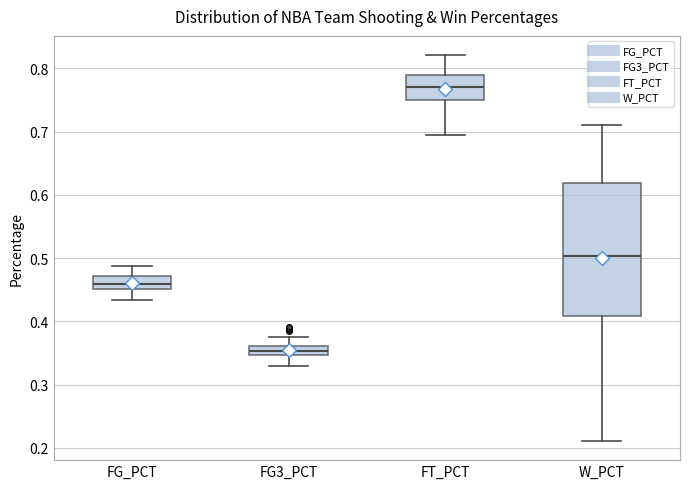

Where does the lower whisker of the box for W_PCT end on the y-axis? The values are not printed on the chart, so give them approximately, as read against the axis.

0.21